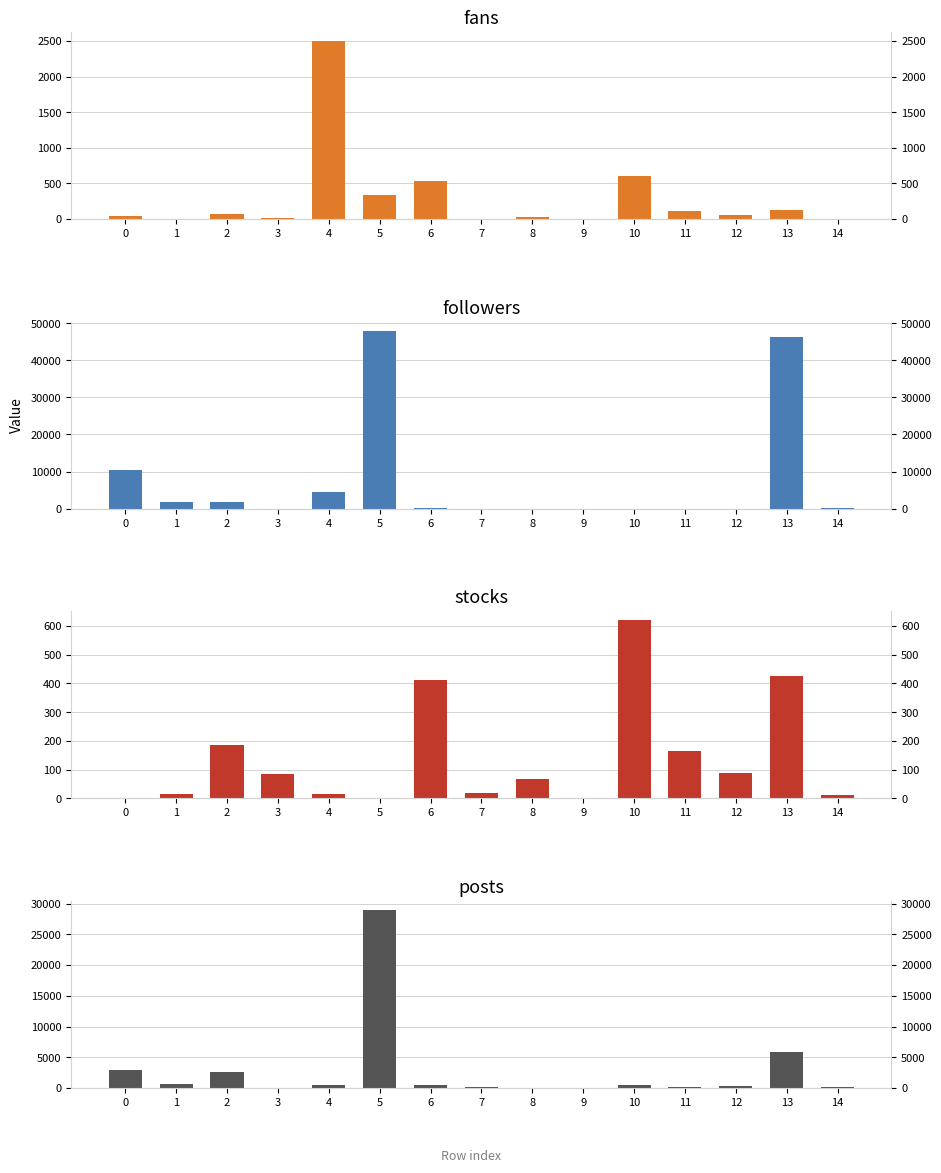

Does the chart contain any negative values?

No